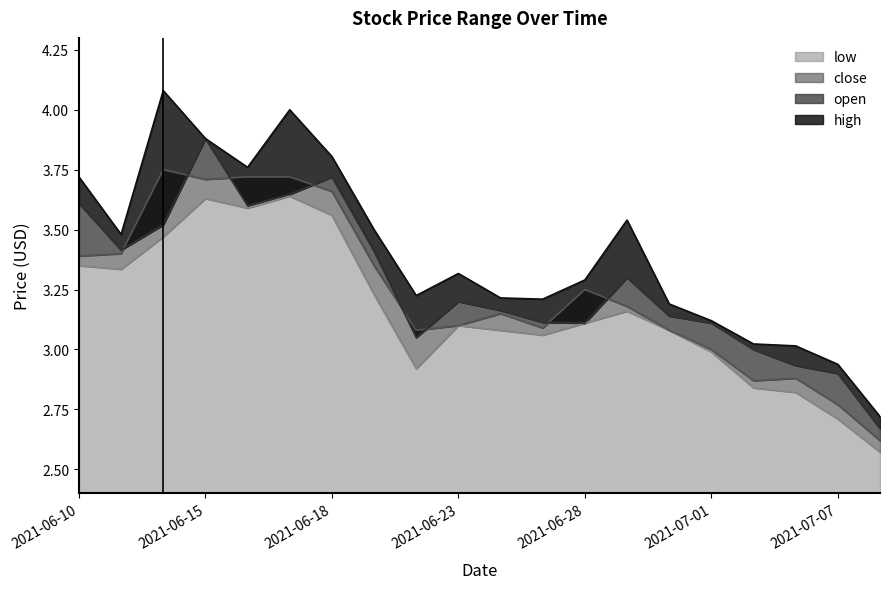

In close, how many points are lower than both neighbors (excluding endpoints)?

4